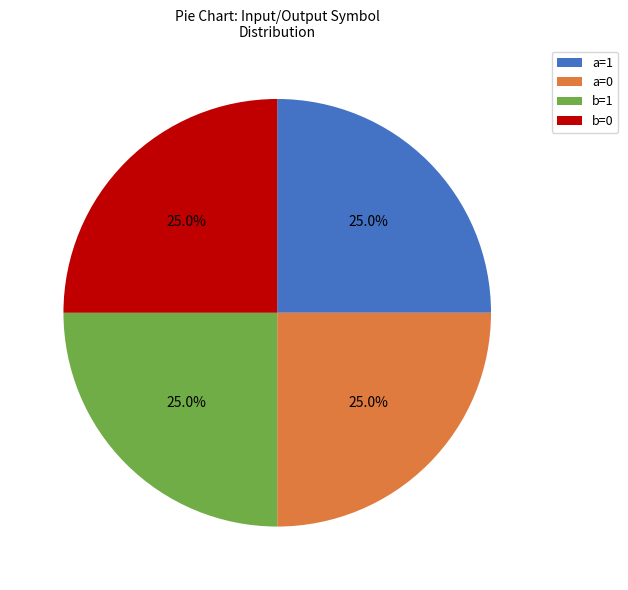

Count the number of slices in the pie.

4